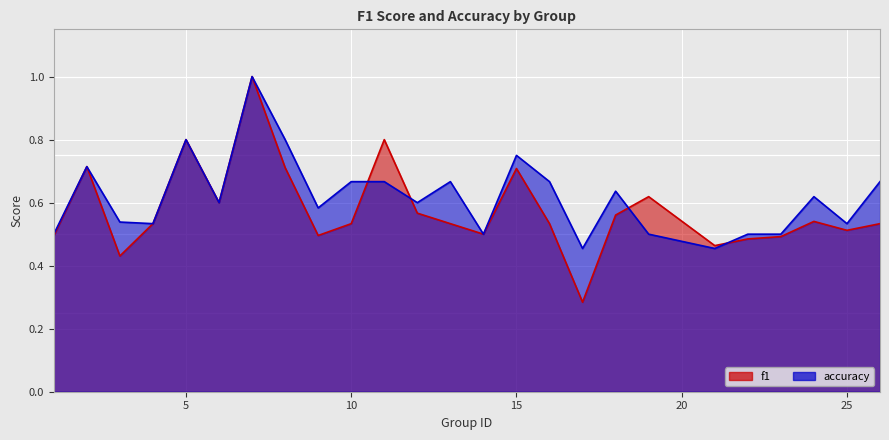

The value of f1 at 26 is 0.1. True or false?

False